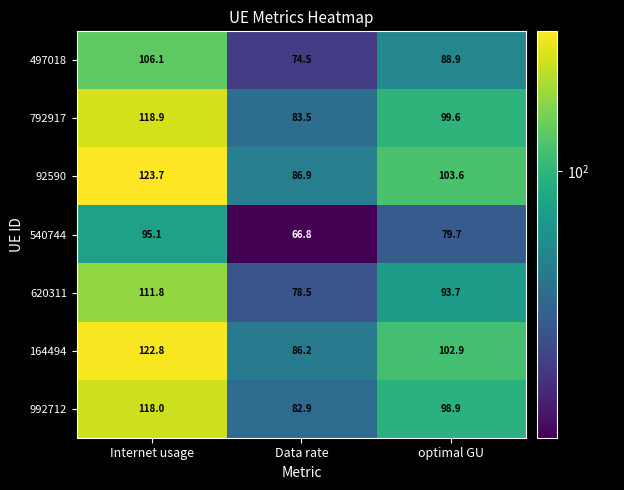

List the labels in order of 620311 value, smallest first.

Data rate, optimal GU, Internet usage